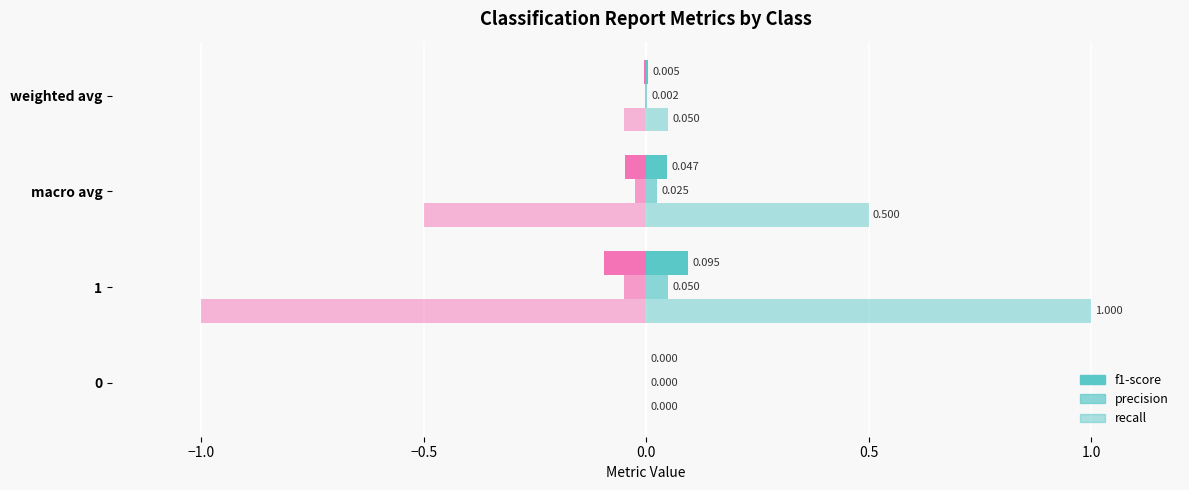

How many series are shown in this chart?

6